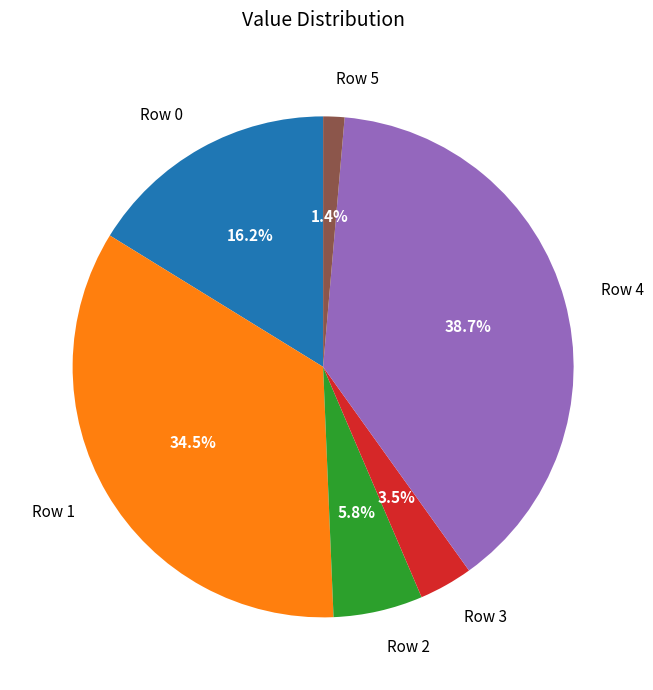

What is the smallest slice in the pie chart?

Row 5